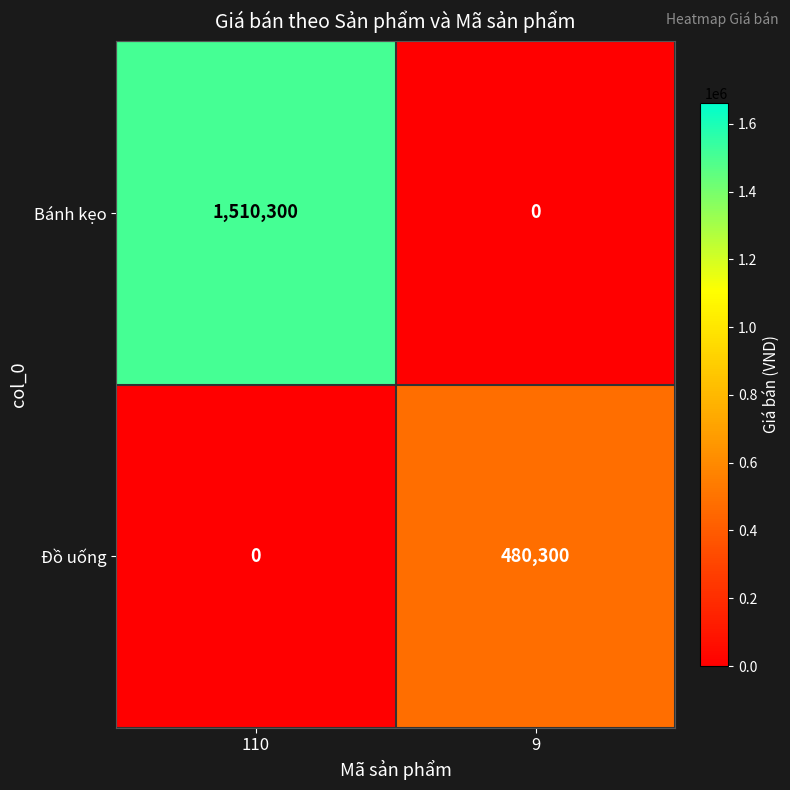

What is the difference between the Bánh kẹo values at 9 and 110?

1510300